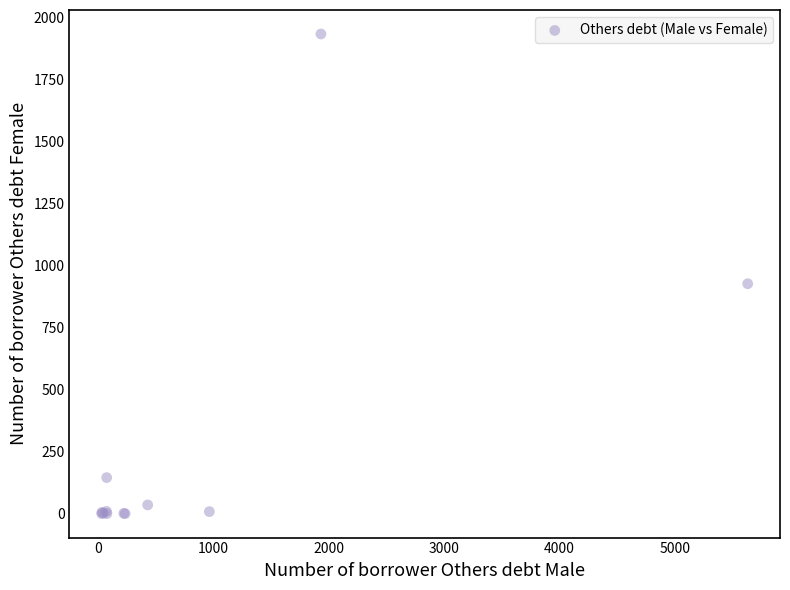

What Y value in the scatter plot is closest to 966?

926